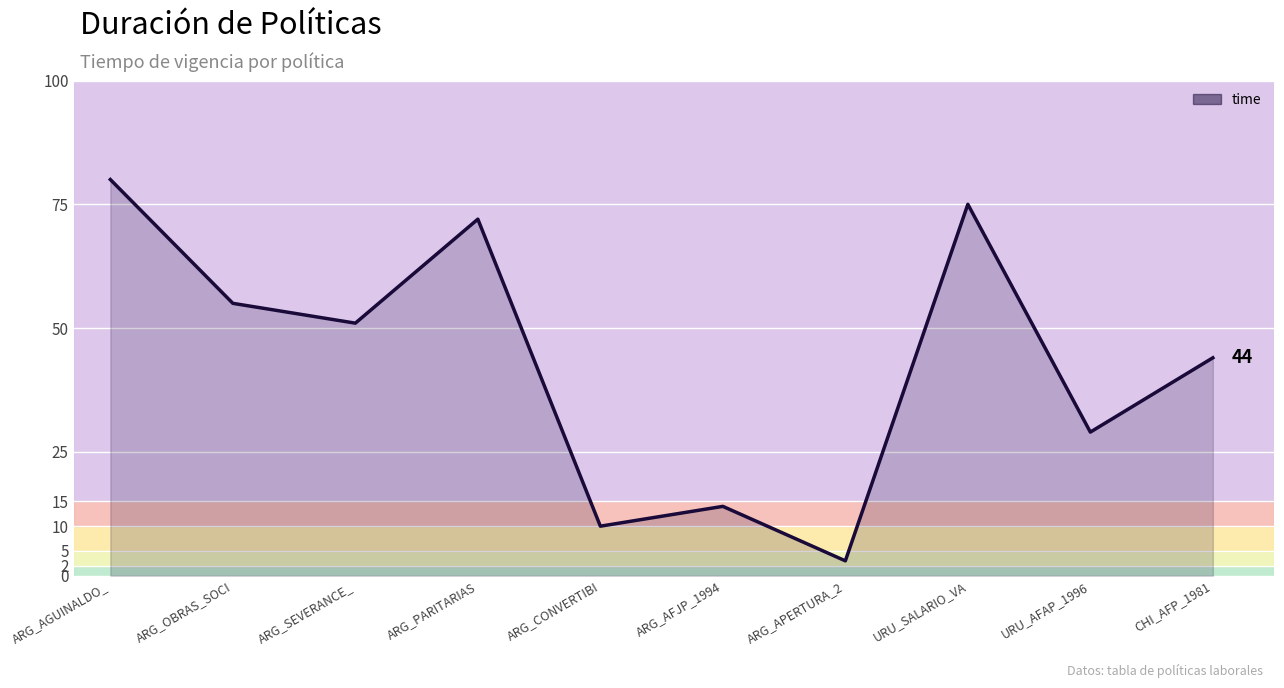

Reading left to right, extract all data points from this chart.

80	55	51	72	10	14	3	75	29	44